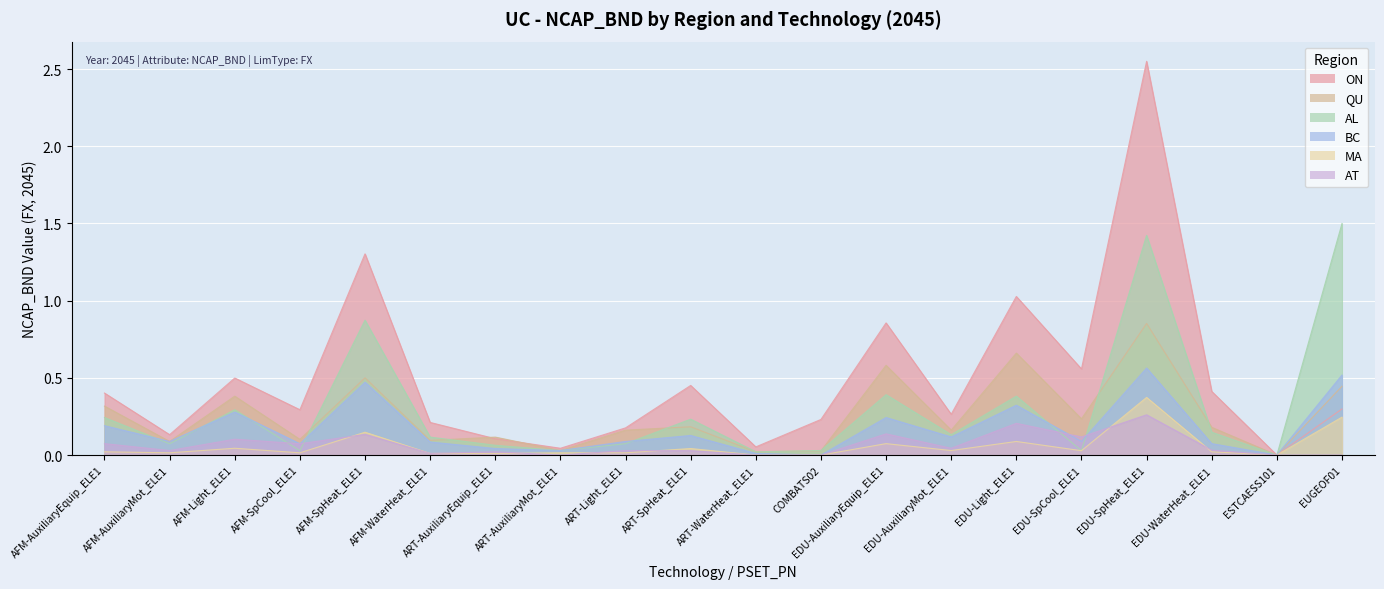

After their last crossing, which series has the higher values: ON or QU?

ON